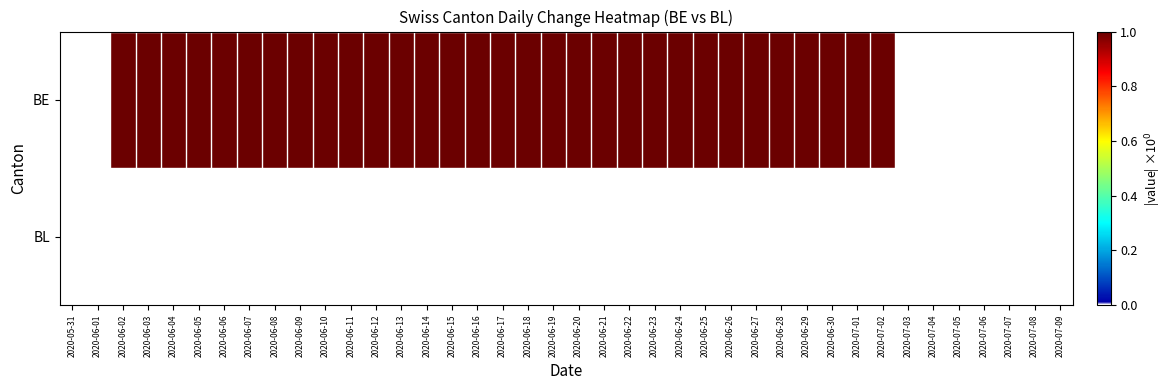

What is the difference between the highest and lowest values at 2020-06-13?

1